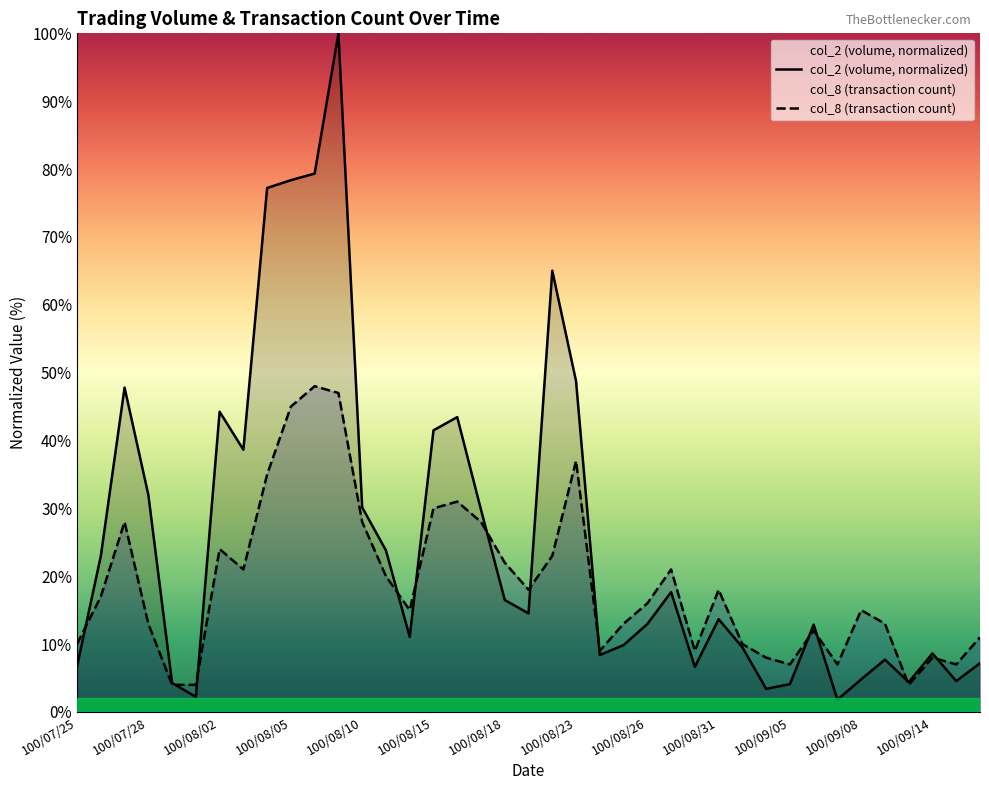

At 13, list the series in order from largest to smallest.

col_2 (volume, normalized), col_8 (transaction count)